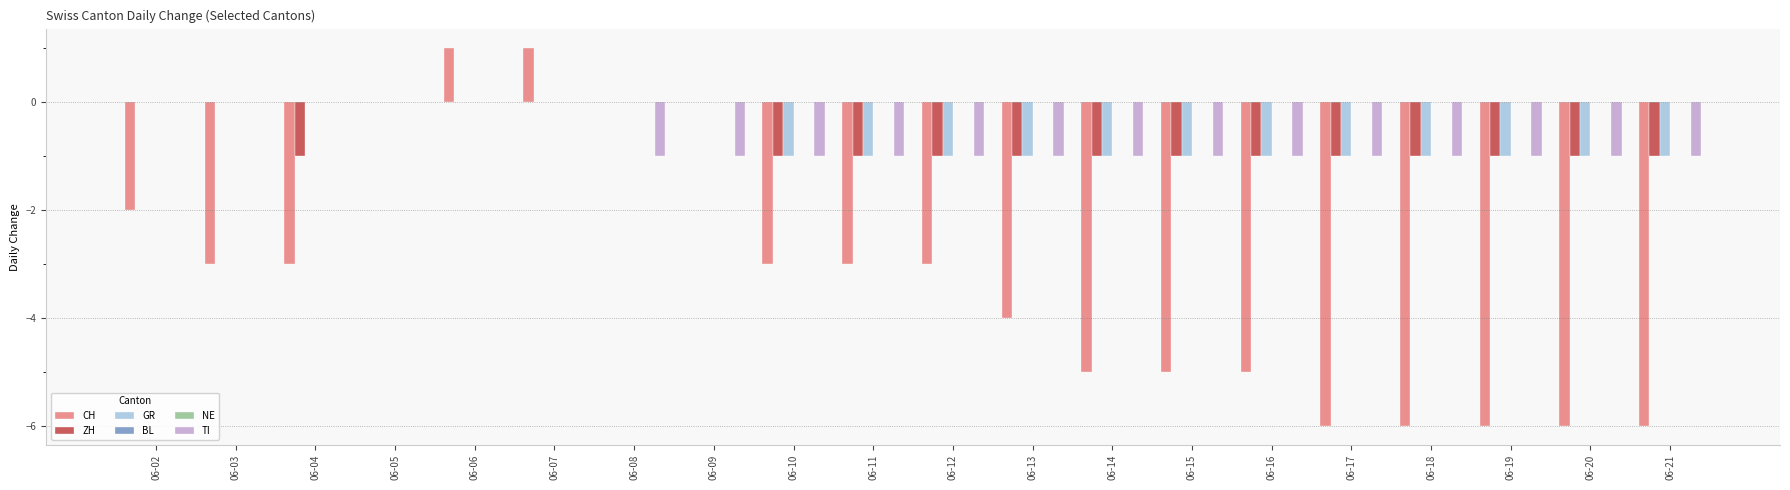

True or false: ZH has a value of -1 at 06-20.

True